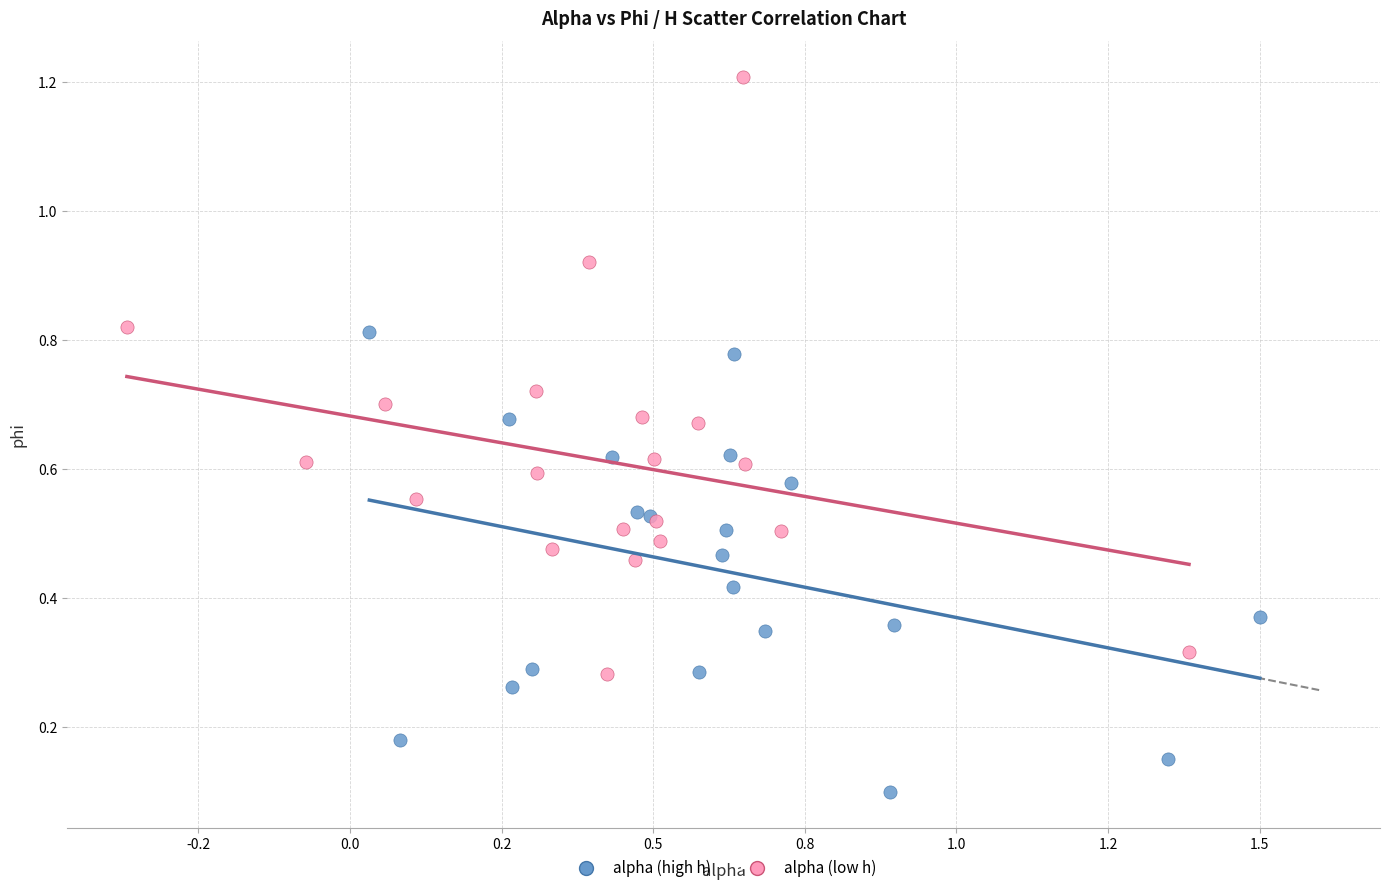

Which series reaches the maximum Y coordinate?

alpha (low h)